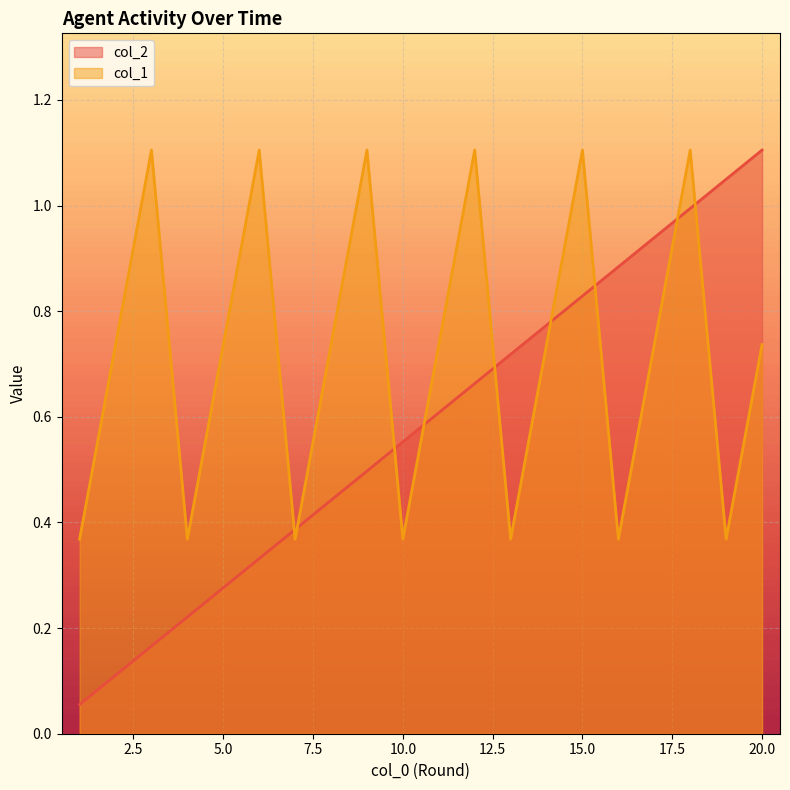

In col_1, how many points are lower than both neighbors (excluding endpoints)?

6